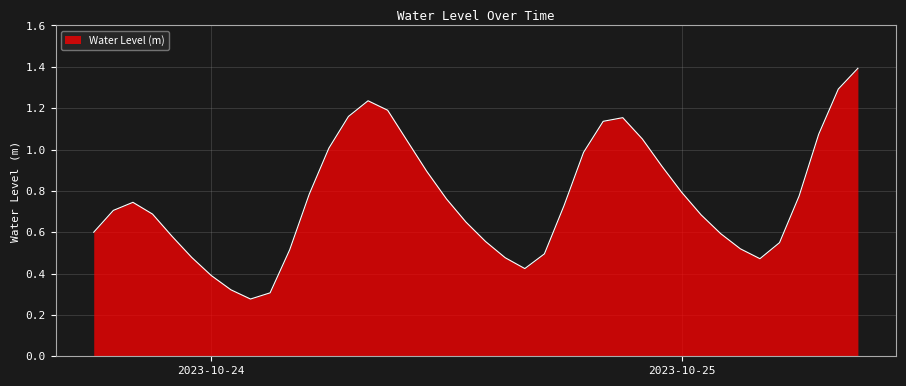

What is the maximum value shown in the chart?

1.4